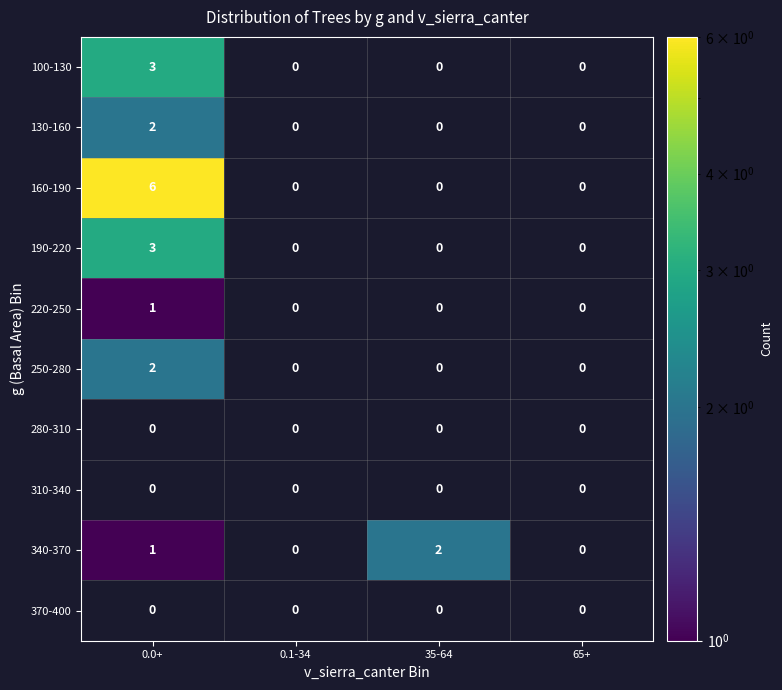

How many series are shown in this chart?

10